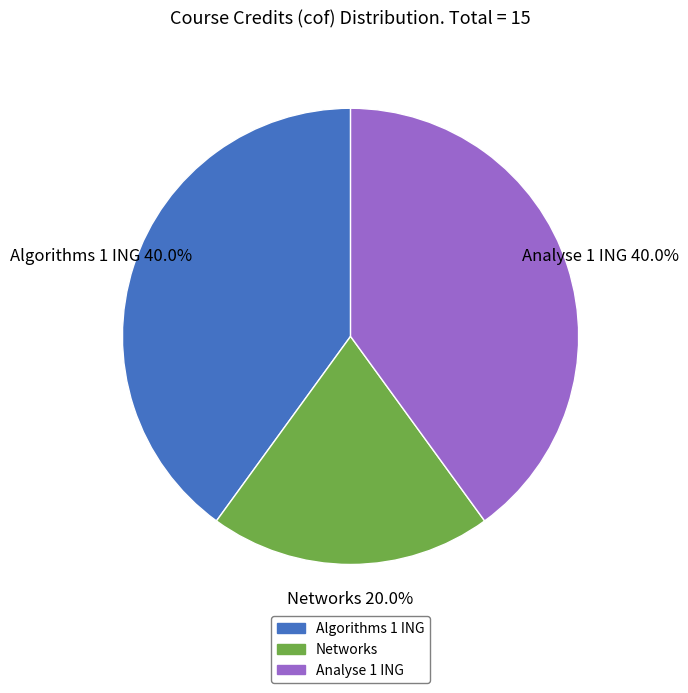

Approximately how many times larger is the value at Networks compared to Algorithms 1 ING?

0.5